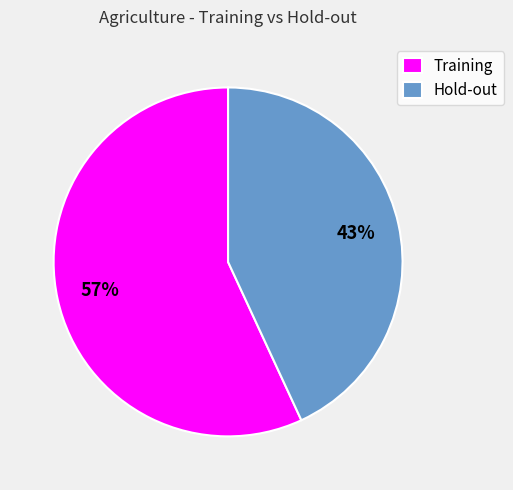

Is there any slice that represents more than half of the pie?

Yes